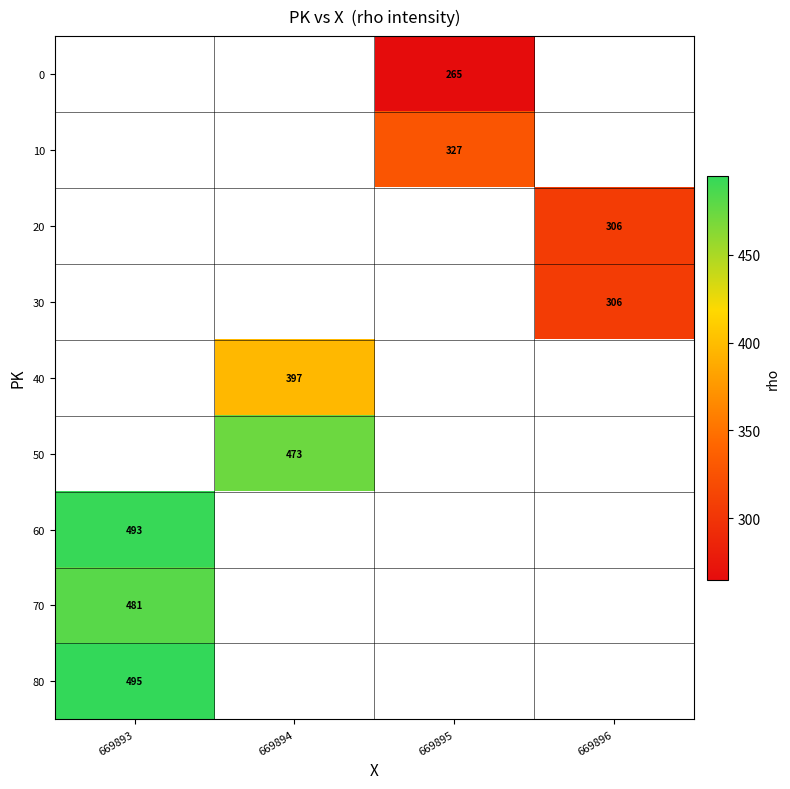

The 20 series shows 110 at 669896. True or false?

False